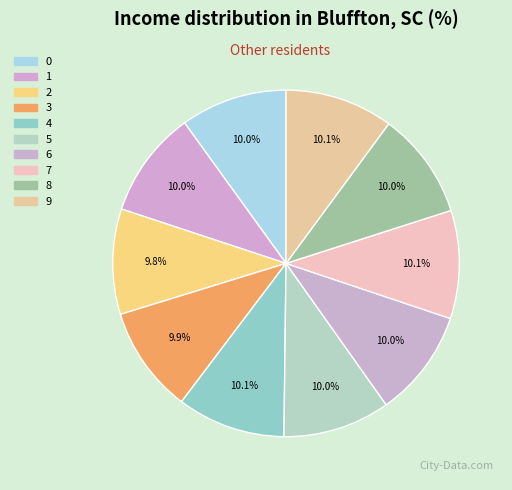

Combined, do 2 and 3 account for over 50%?

No